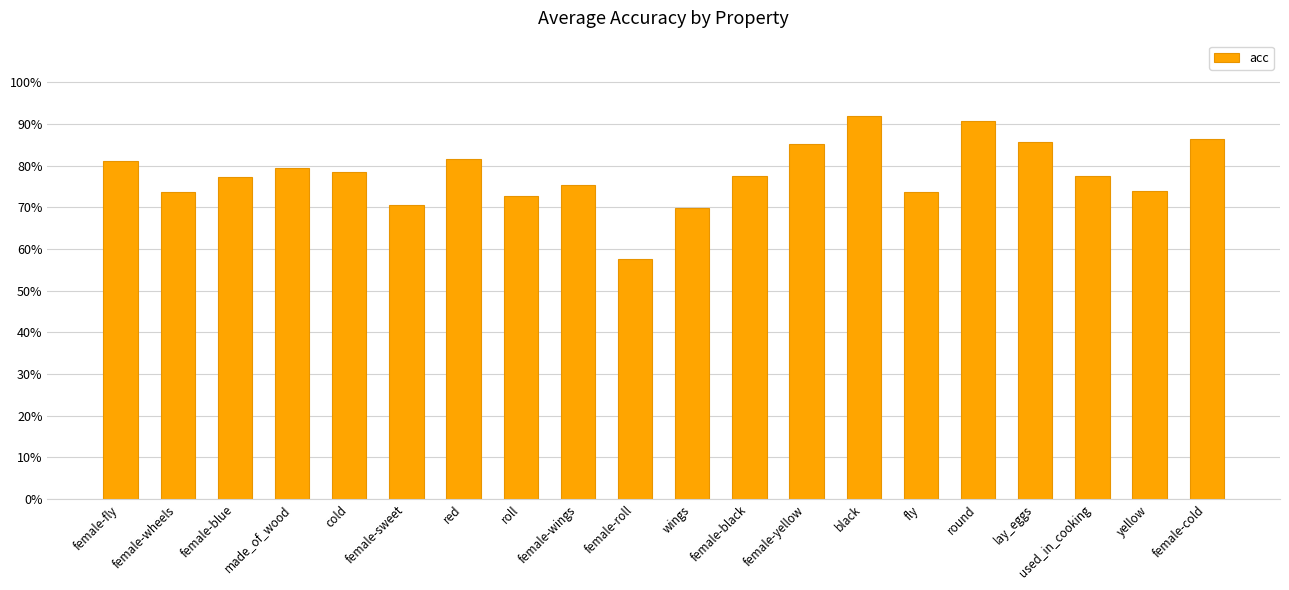

What is the label of the 4th bar from the right?

lay_eggs